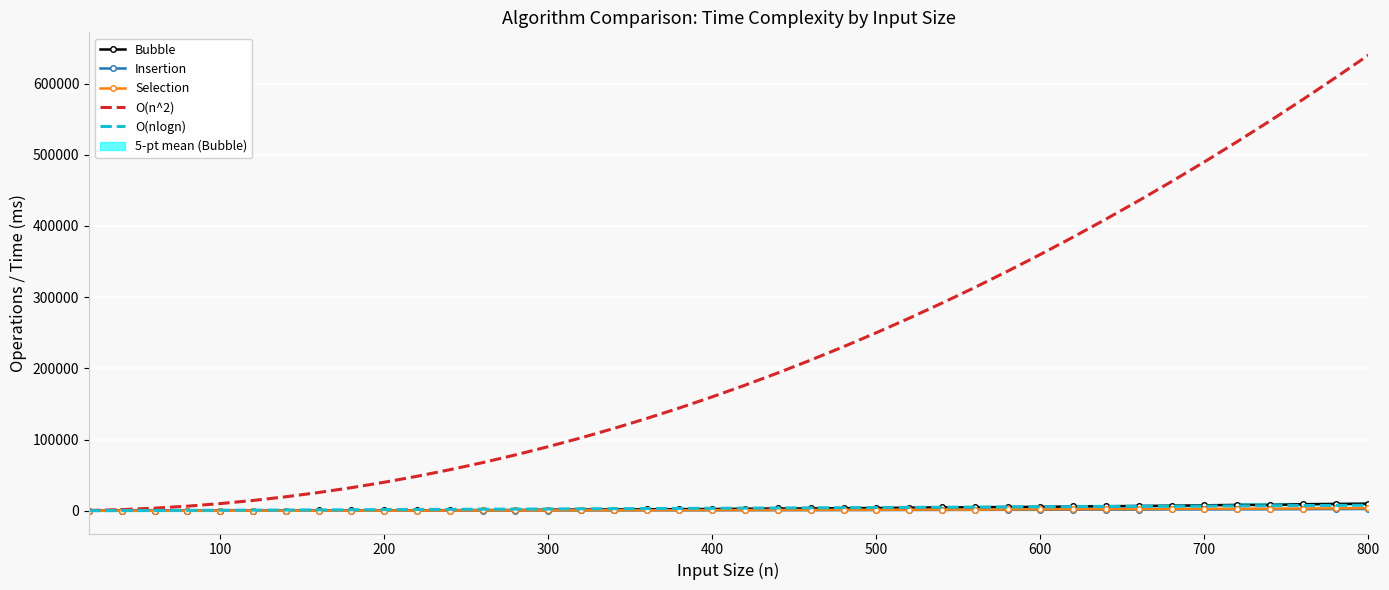

What is the average value of the Insertion series?

808.9